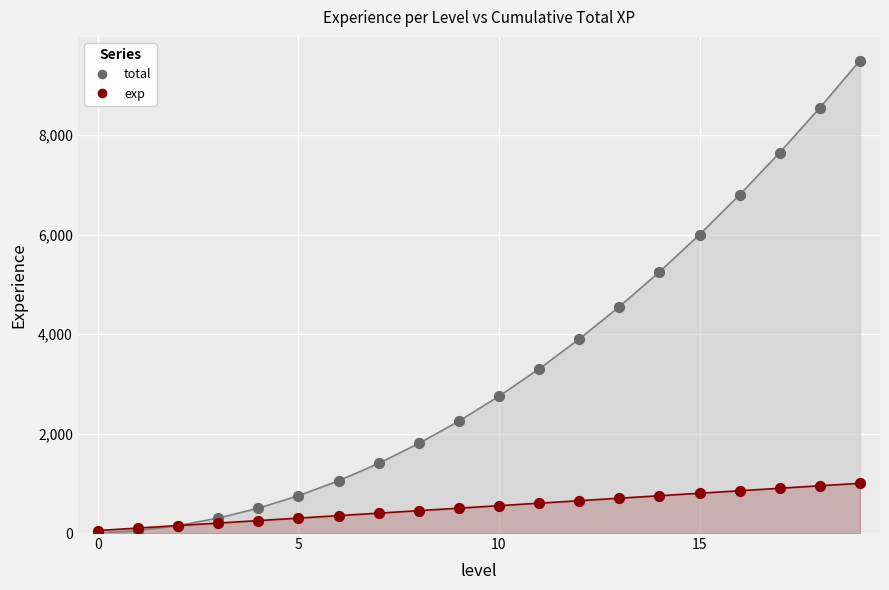

Which series has the largest total across all categories?

total